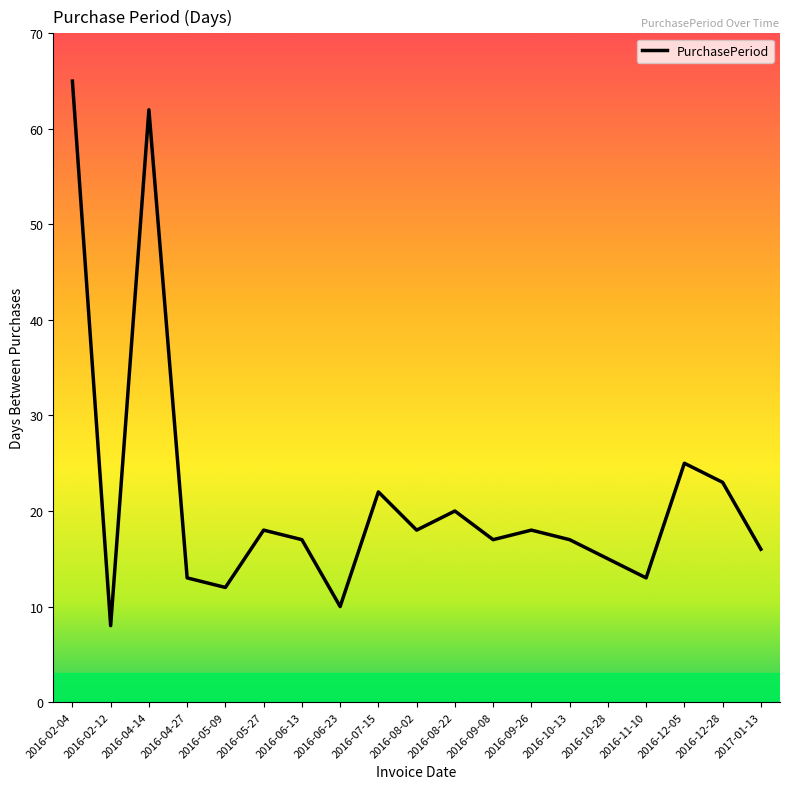

True or false: the data shows 11 at 2017-01-13.

False